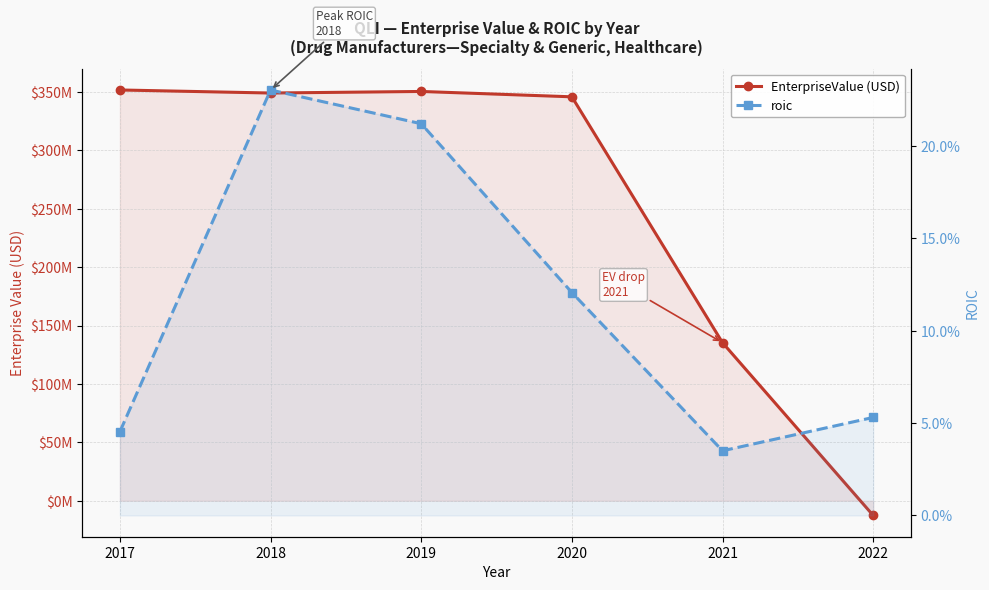

Reading left to right, transcribe all the data shown in this chart.

EnterpriseValue (USD): 2017=351576289.0	2018=348961509.0	2019=350308688.0	2020=345720436.0	2021=135282403.4	2022=-12550611.0
roic: 2017=0.0	2018=0.2	2019=0.2	2020=0.1	2021=0.0	2022=0.1